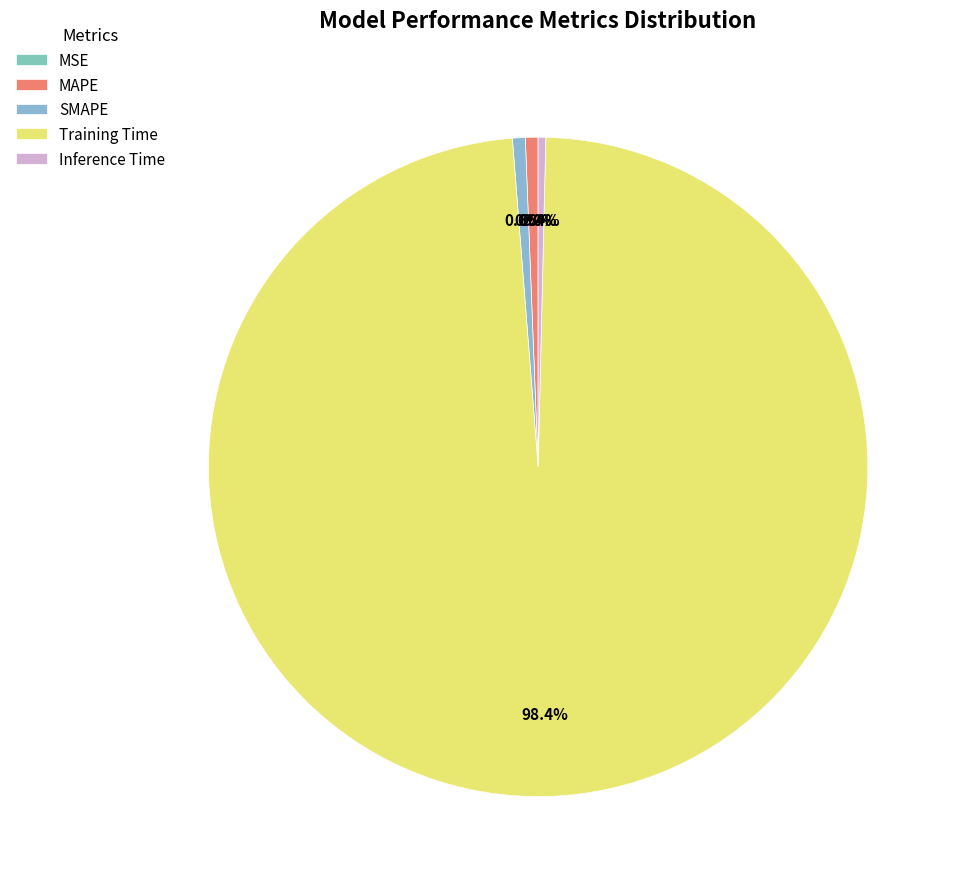

Is it true that MSE is 1% of the pie?

False